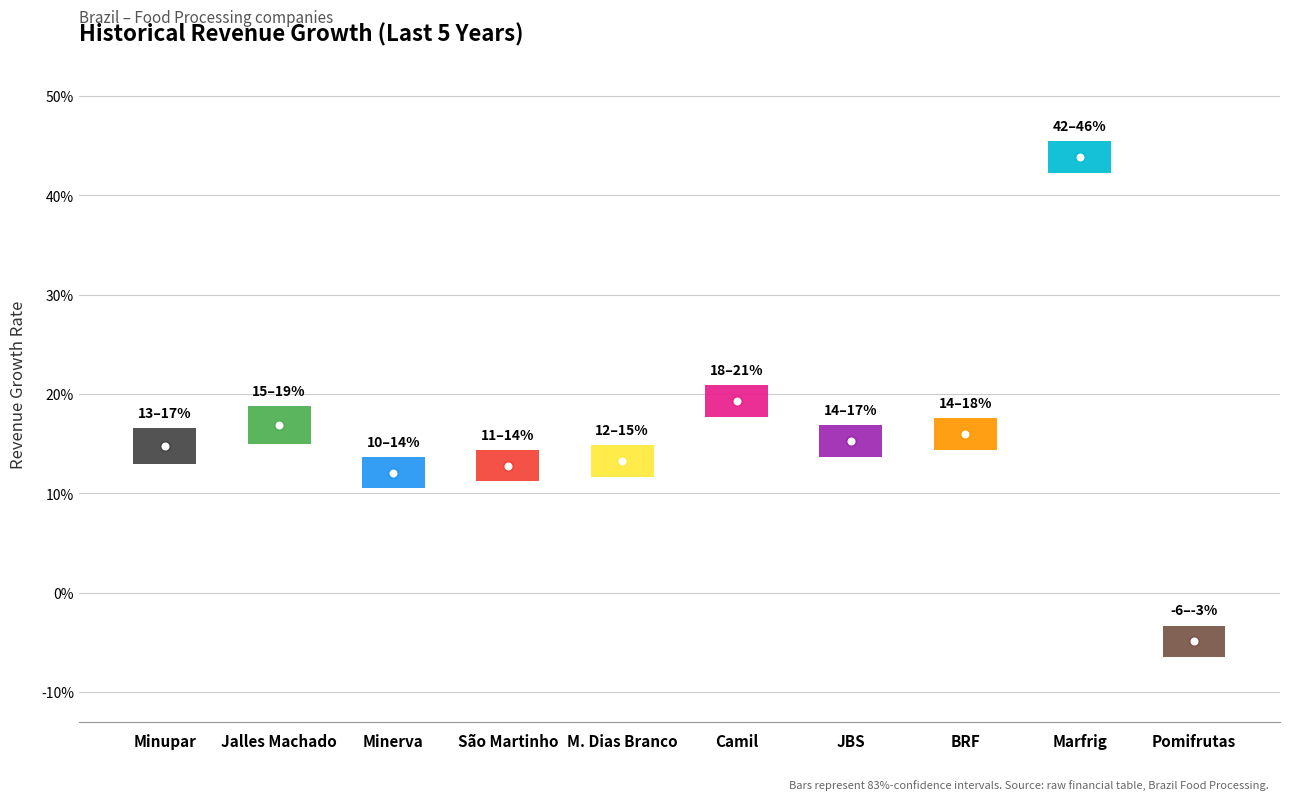

Is it true that the value at BRF is 0.1?

False